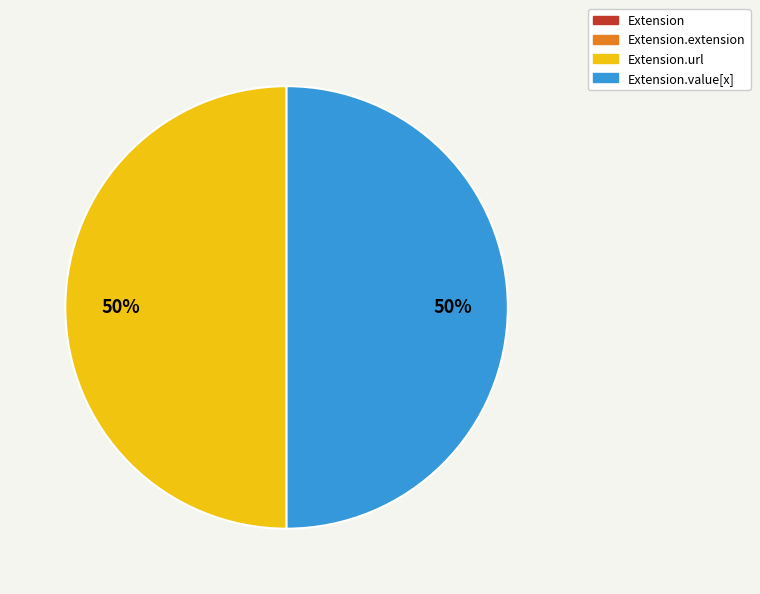

To the nearest percent, what is the average slice percentage?

25%